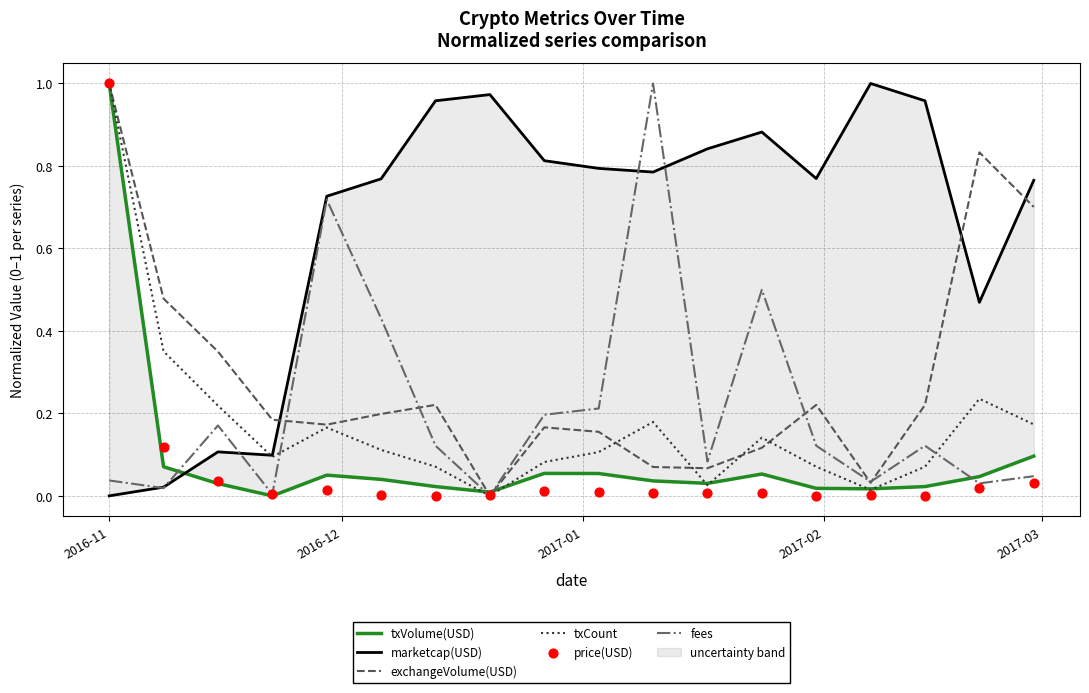

Which series reaches the maximum Y coordinate?

txVolume(USD)